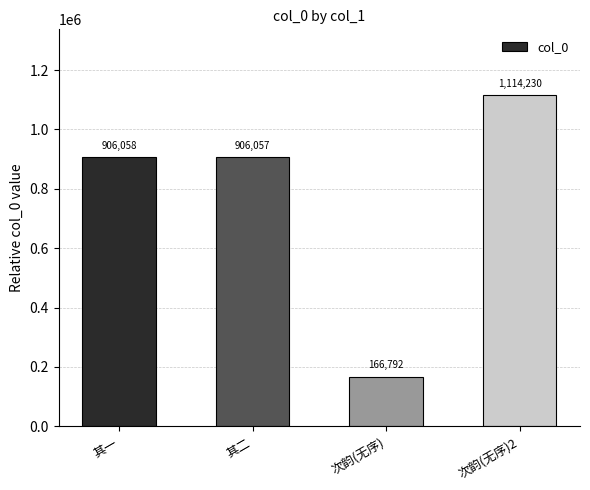

What is the sum of all values?

3093137